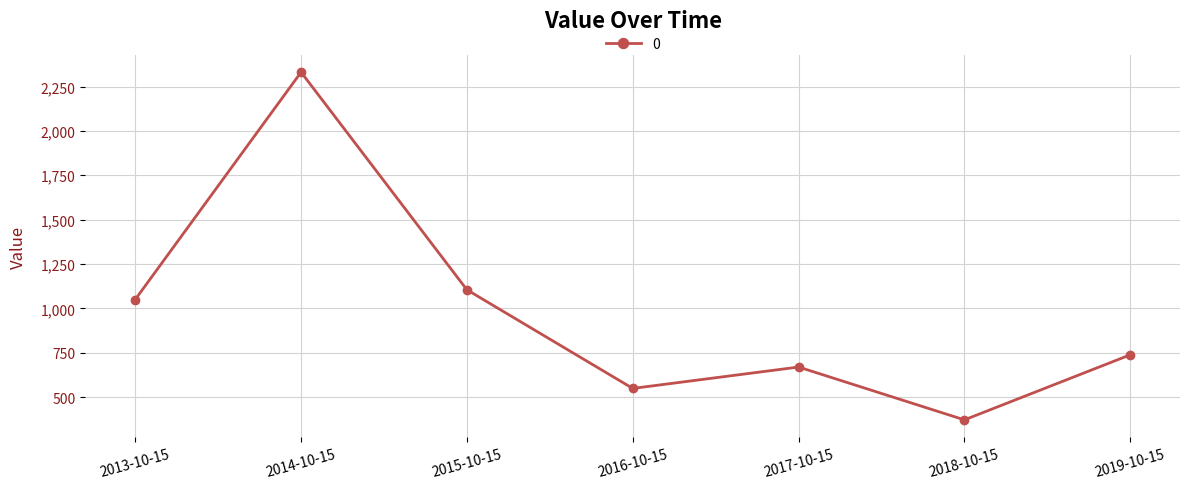

What is the value of the 1st point from the left?

1050.4